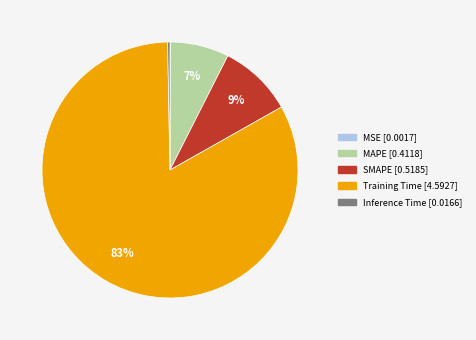

True or false: Training Time accounts for 83% of the total.

True